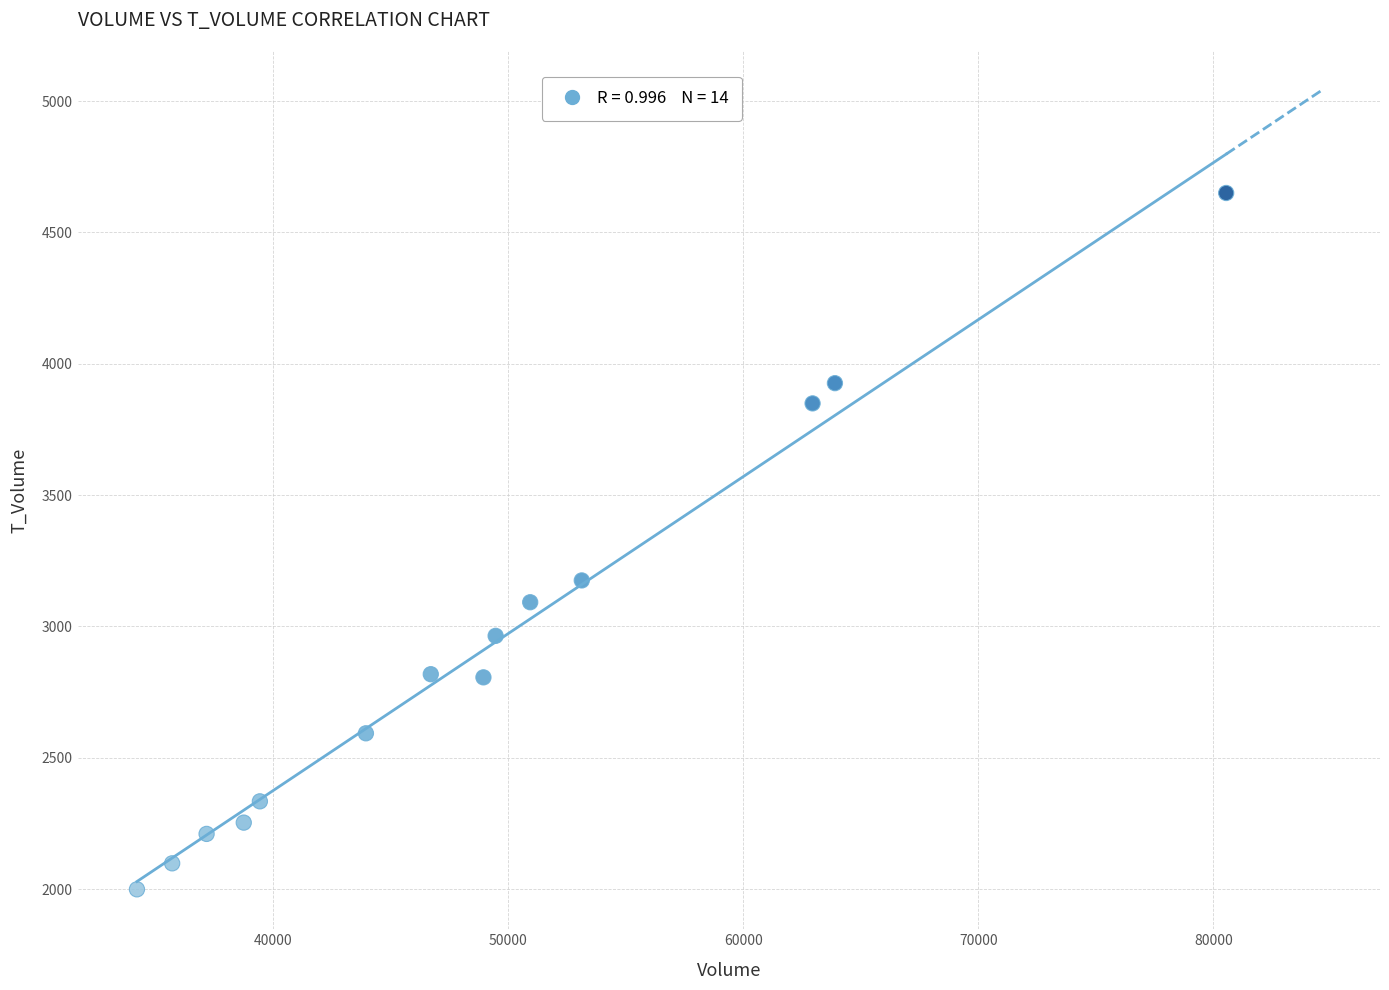

What Y value in the scatter plot is closest to 3324?

3175